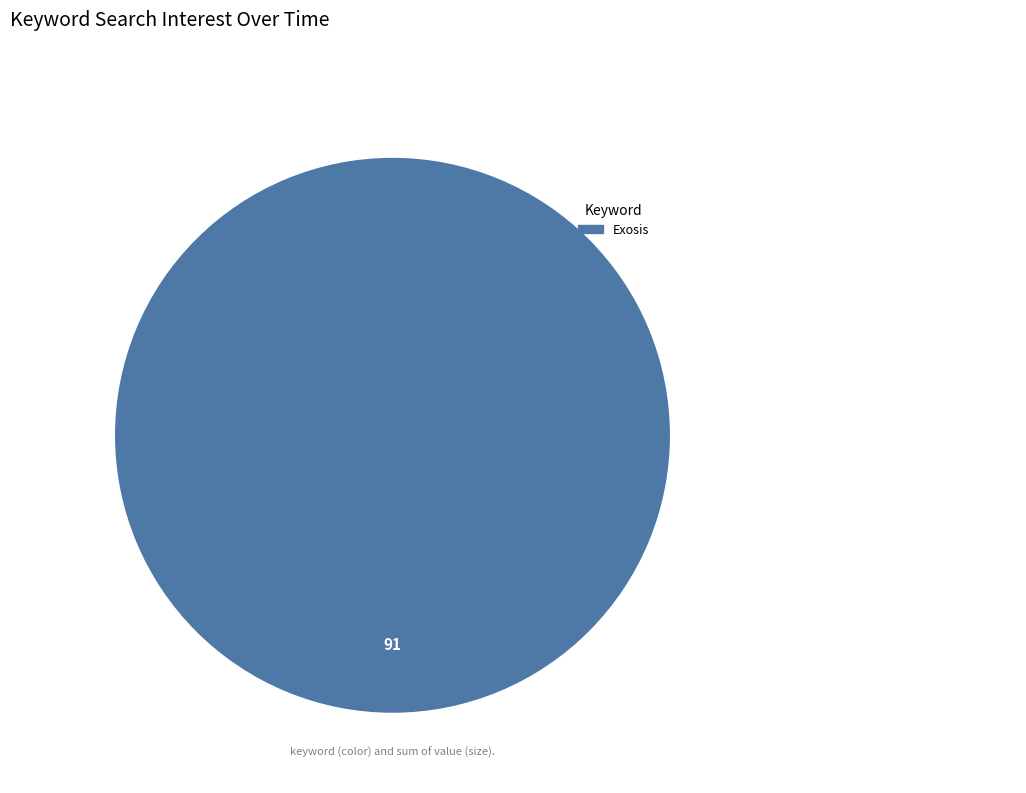

Is there any slice that represents more than half of the pie?

Yes